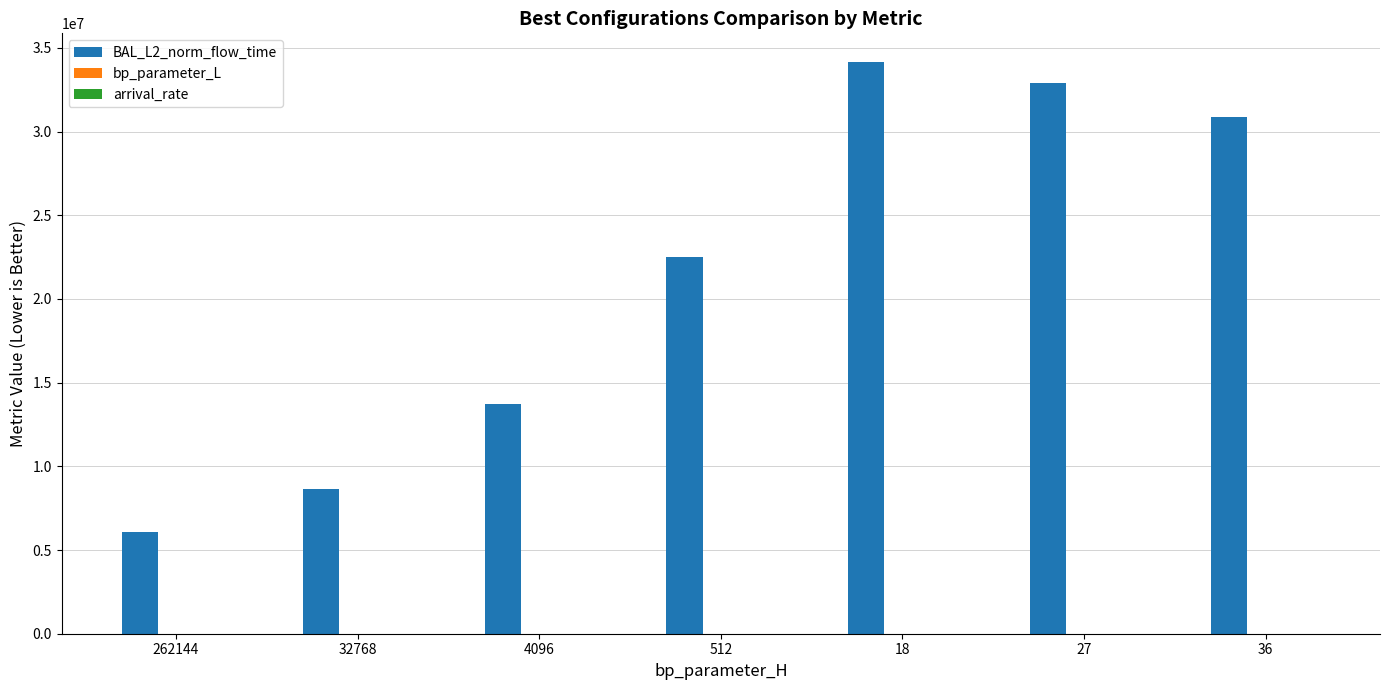

Which series has the largest total across all categories?

BAL_L2_norm_flow_time